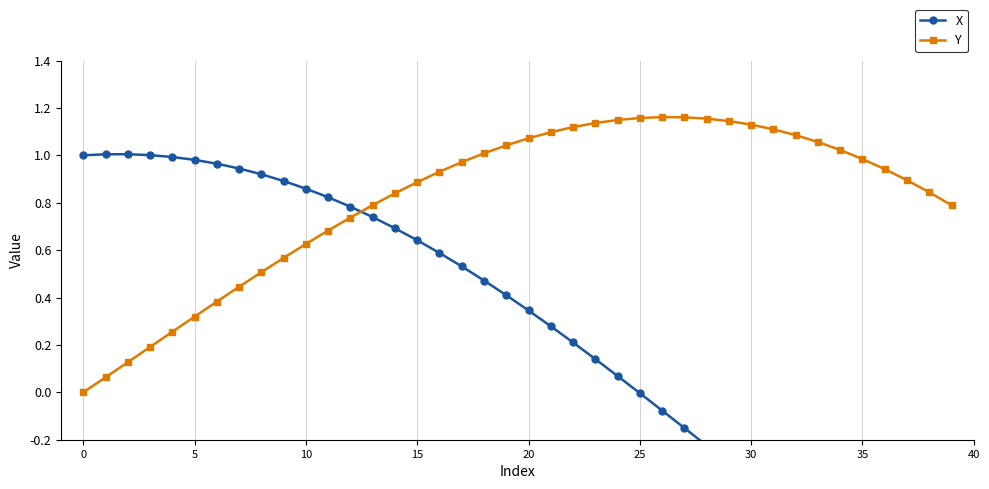

What is the minimum value shown in the chart?

-1.0